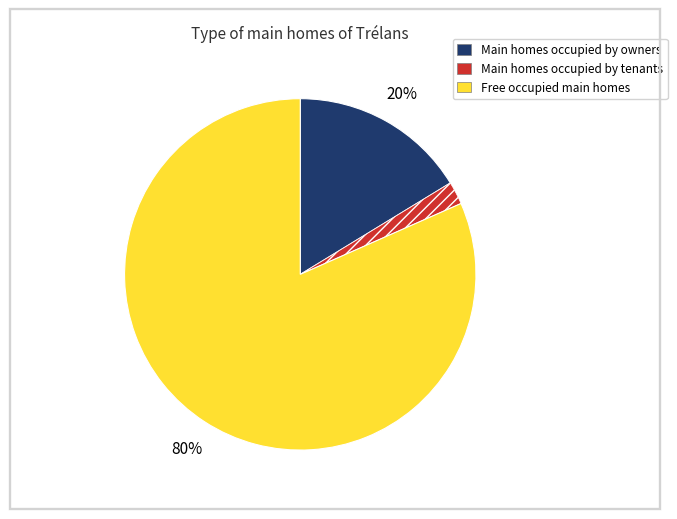

Is 8 the majority of the pie?

No